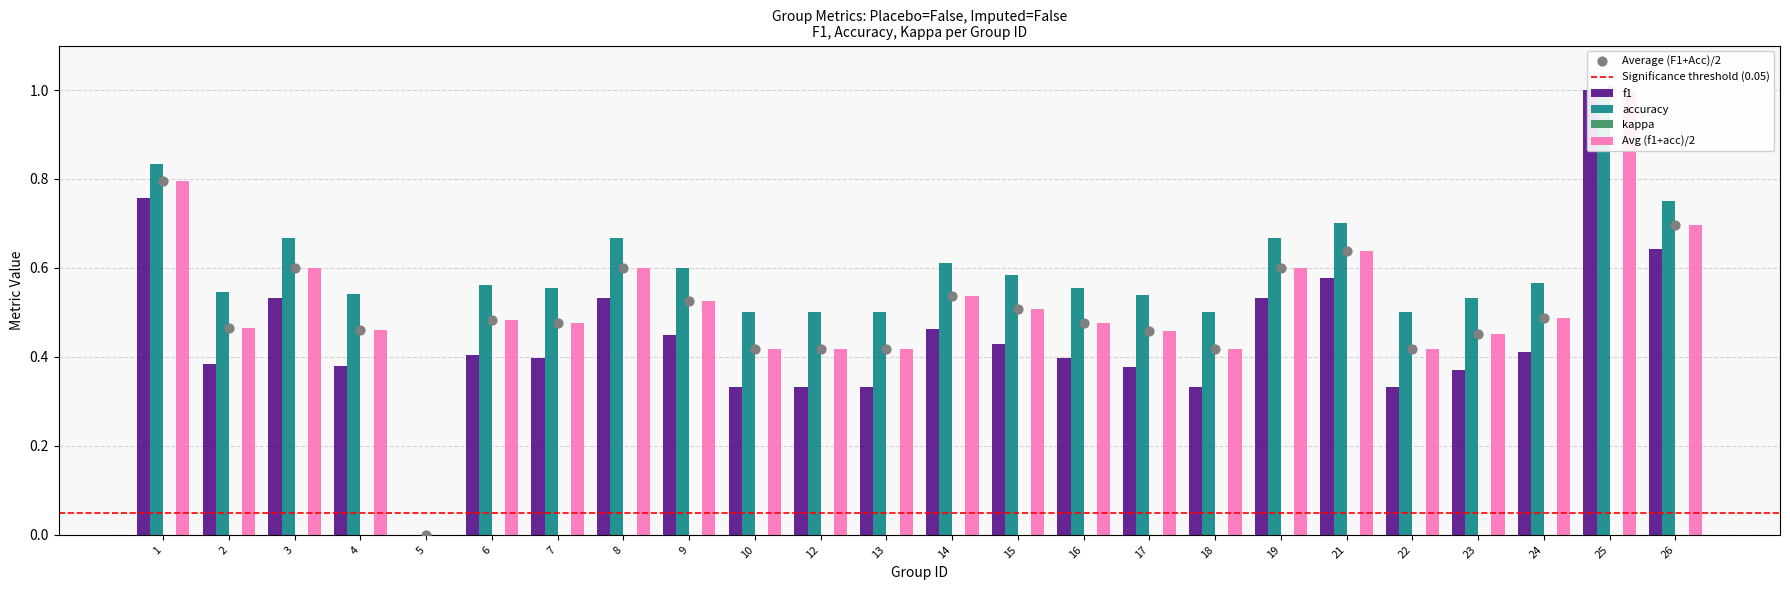

What is the total value across all series at 26?

2.1